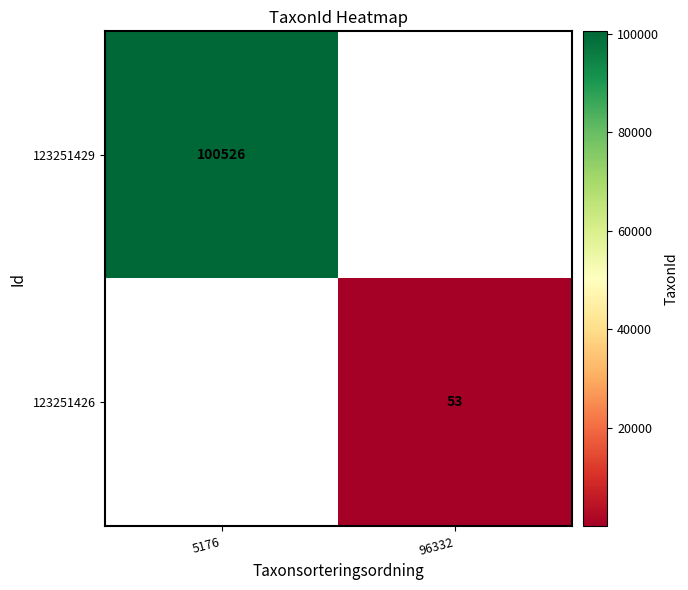

True or false: 123251426 has a value of 20 at 96332.

False